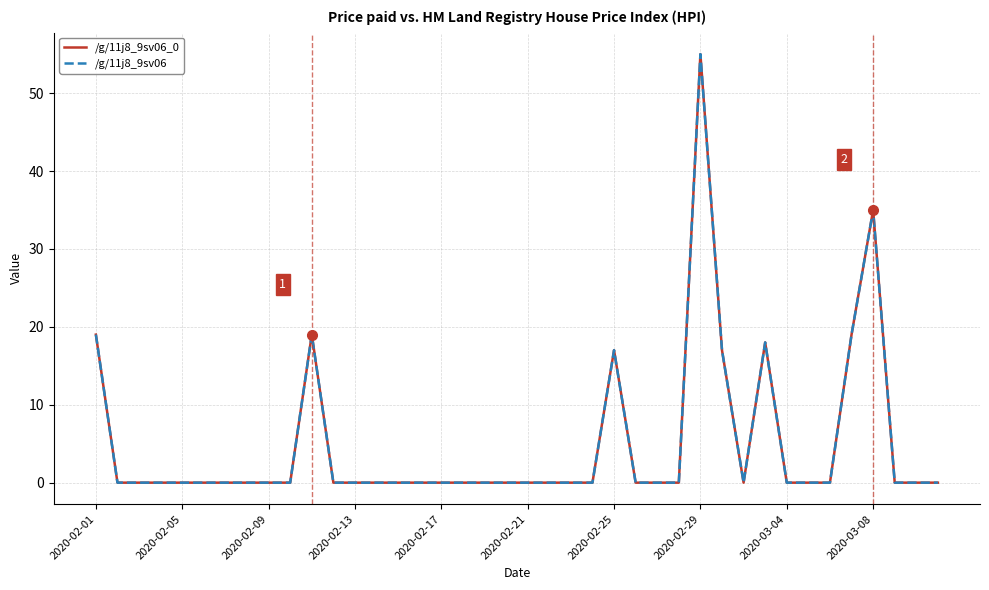

At how many categories does at least one series exceed 8?

8